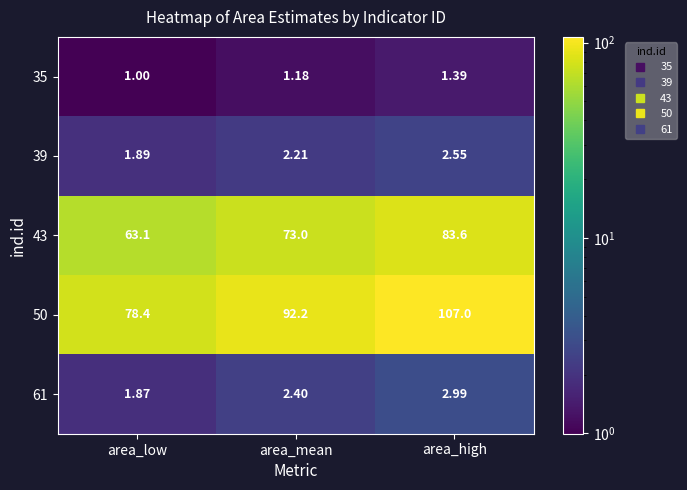

Where is 50 nearest to the value 92?

area_mean